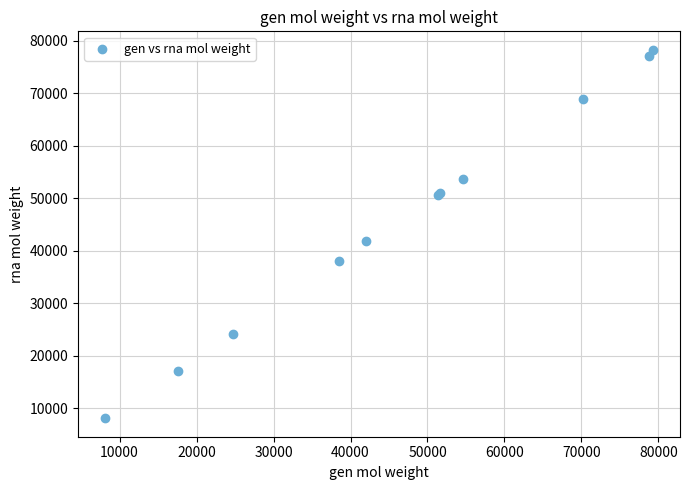

What Y value in the scatter plot is closest to 43203?

41873.1